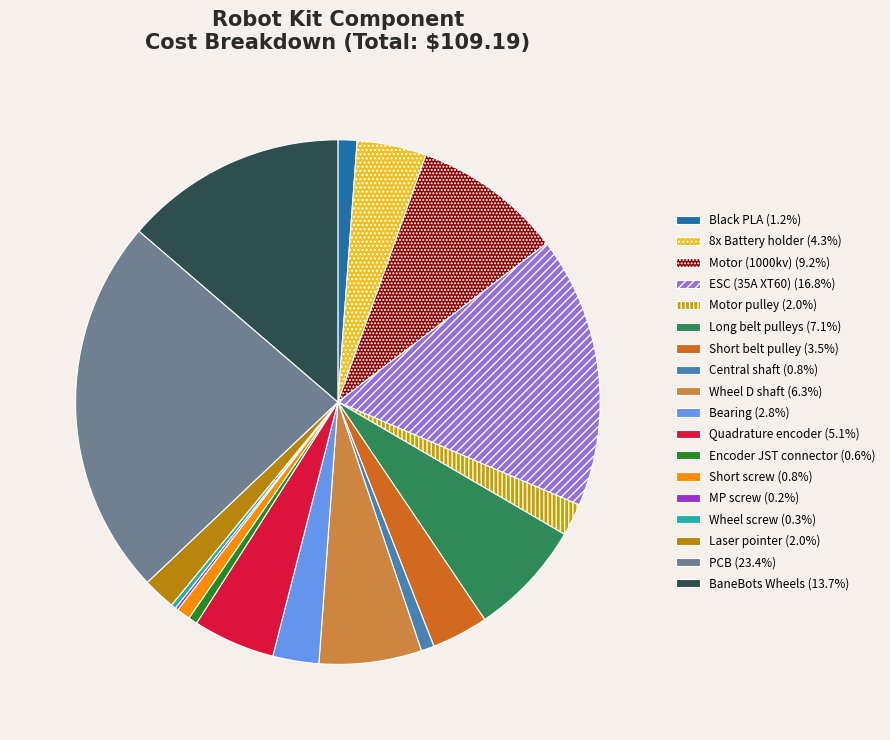

How many segments does this pie chart have?

18